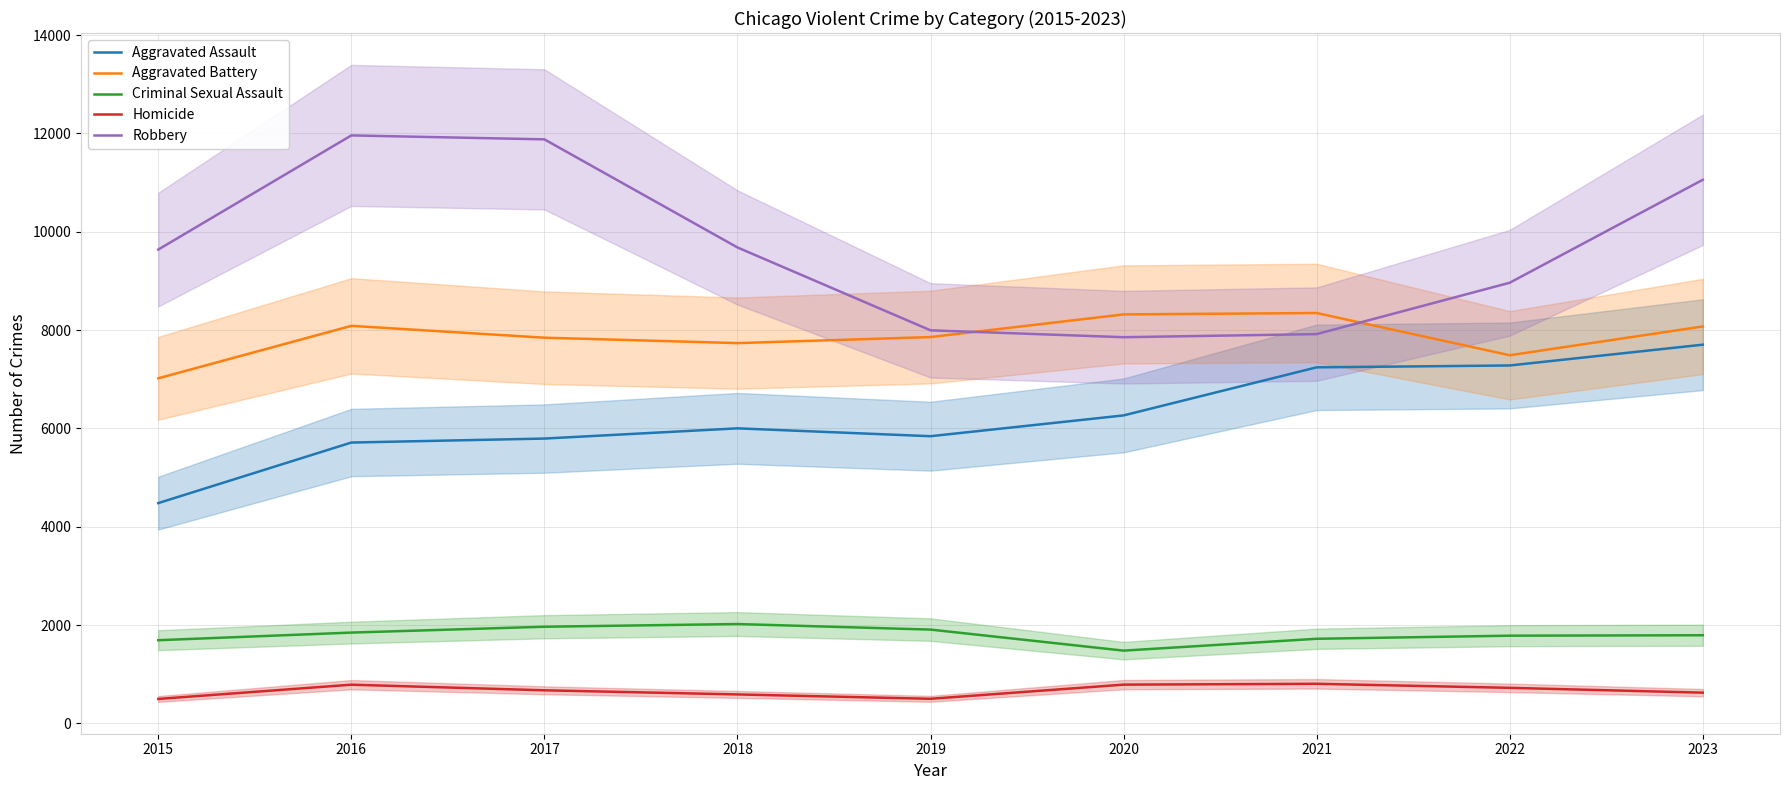

Rank the series at 2017 from lowest to highest value.

Homicide, Criminal Sexual Assault, Aggravated Assault, Aggravated Battery, Robbery